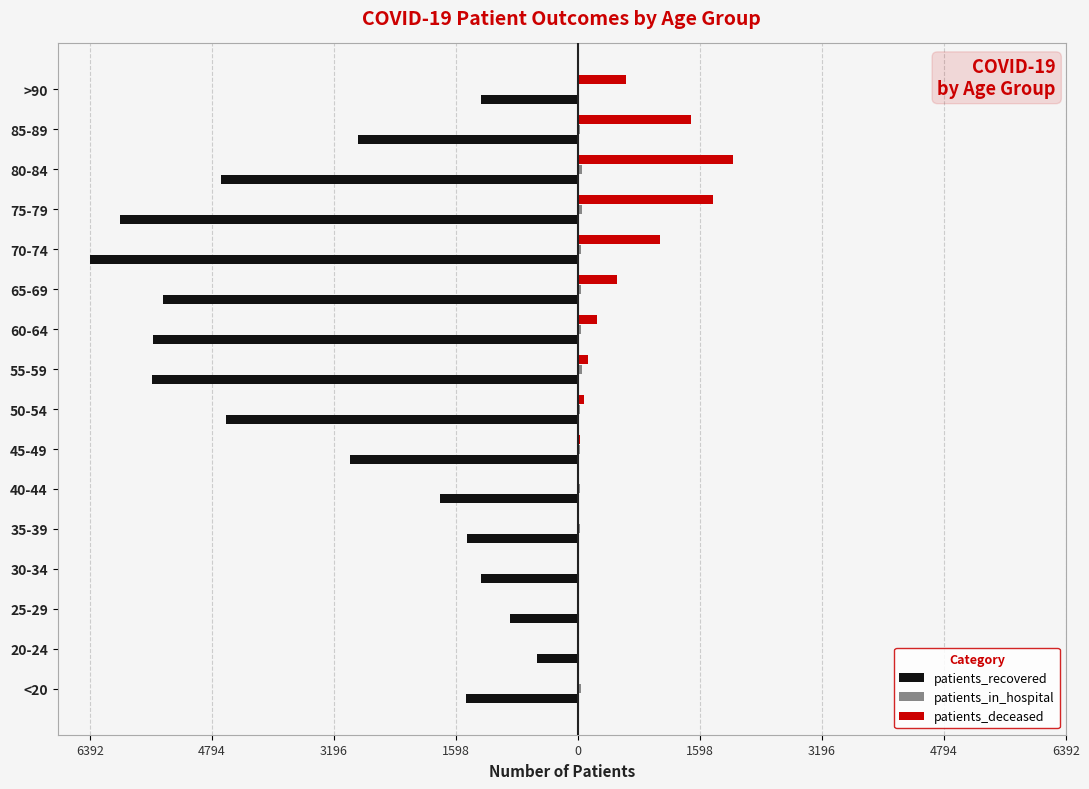

Reading right to left, extract all data points from this chart.

patients_recovered: -1272	-2885	-4668	-5993	-6392	-5438	-5560	-5578	-4608	-2979	-1810	-1452	-1270	-886	-540	-1471
patients_in_hospital: 12	33	54	55	46	41	34	48	28	21	26	22	16	8	3	35
patients_deceased: 625	1484	2028	1774	1080	516	245	131	77	26	13	10	11	2	3	6